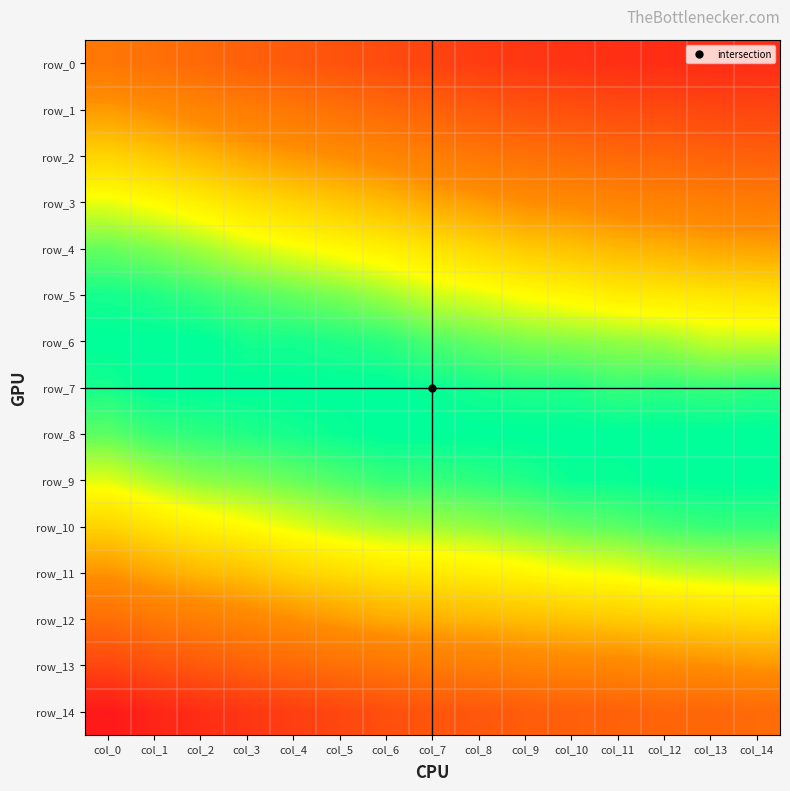

What is the difference between the highest and lowest values at col_3?

0.1